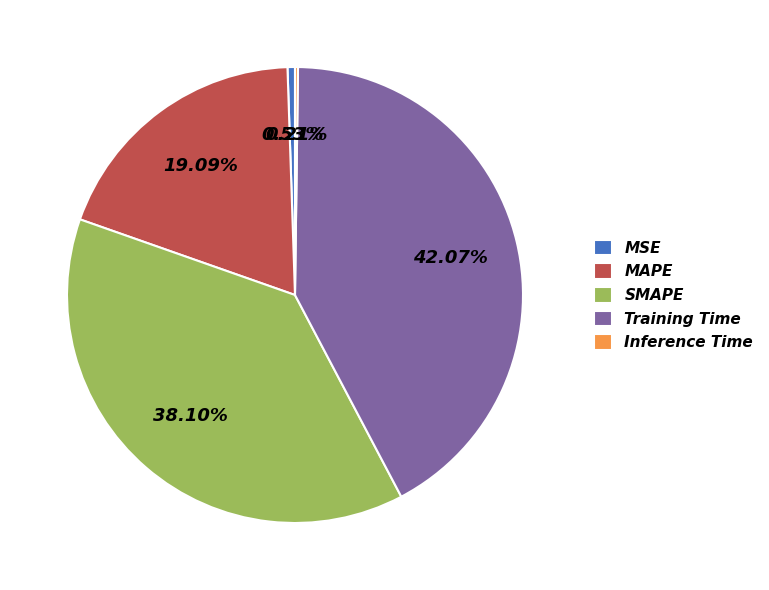

To the nearest percent, what is the difference between the MSE and MAPE slice percentages?

19%